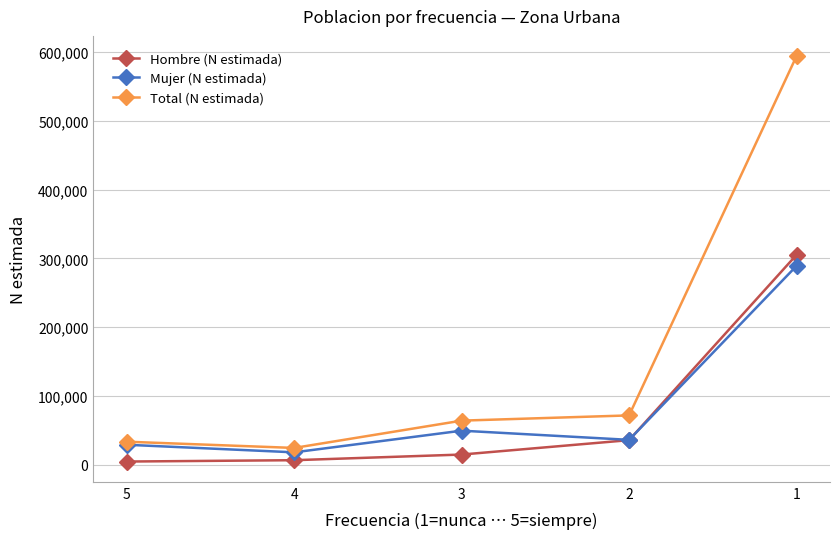

How many lines are shown in the chart?

3